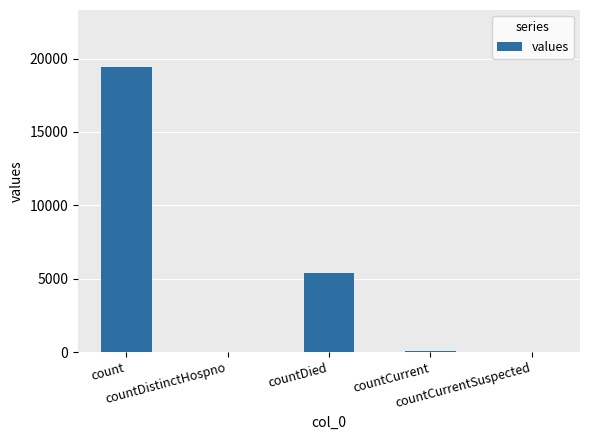

What is the maximum value shown in the chart?

19420